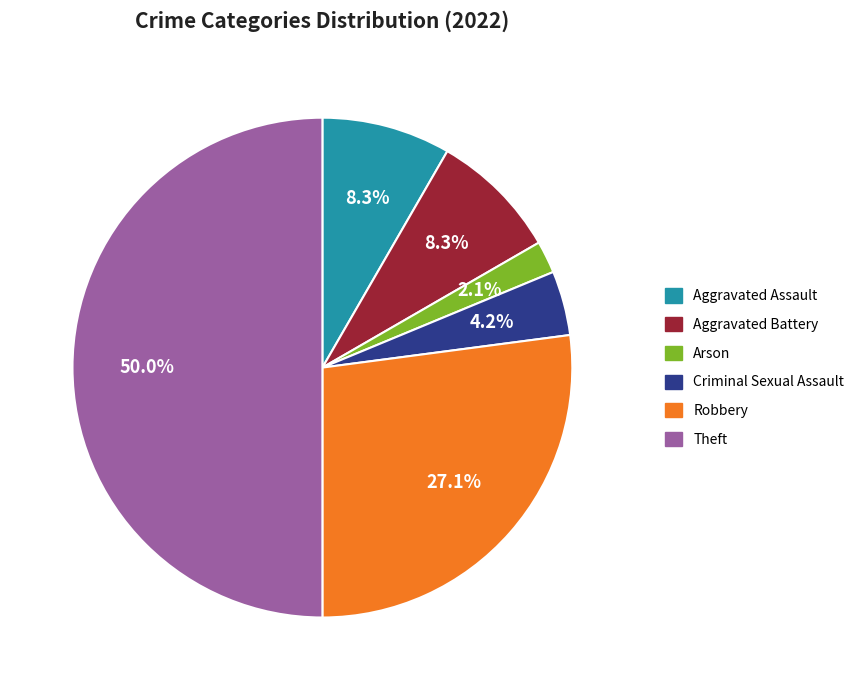

To the nearest percent, what portion does Aggravated Battery represent?

8%